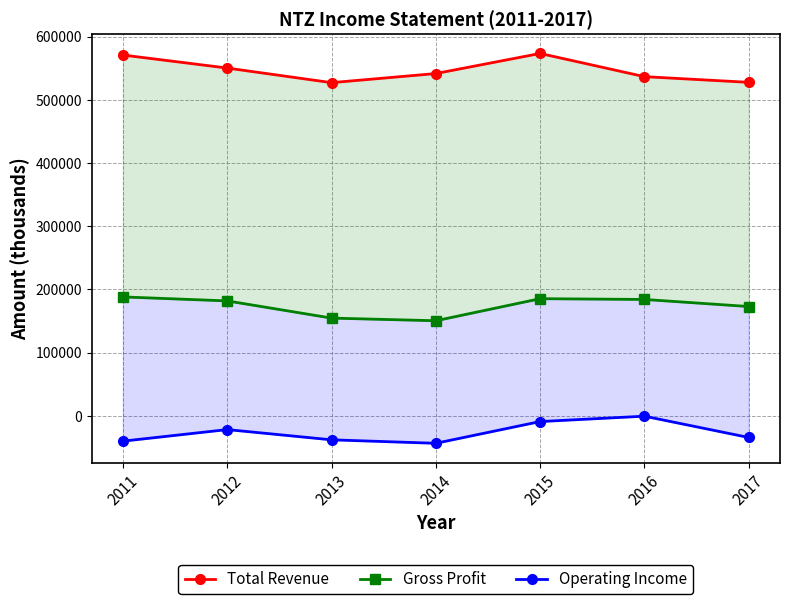

List the labels in order of Operating Income value, smallest first.

2014, 2011, 2013, 2017, 2012, 2015, 2016